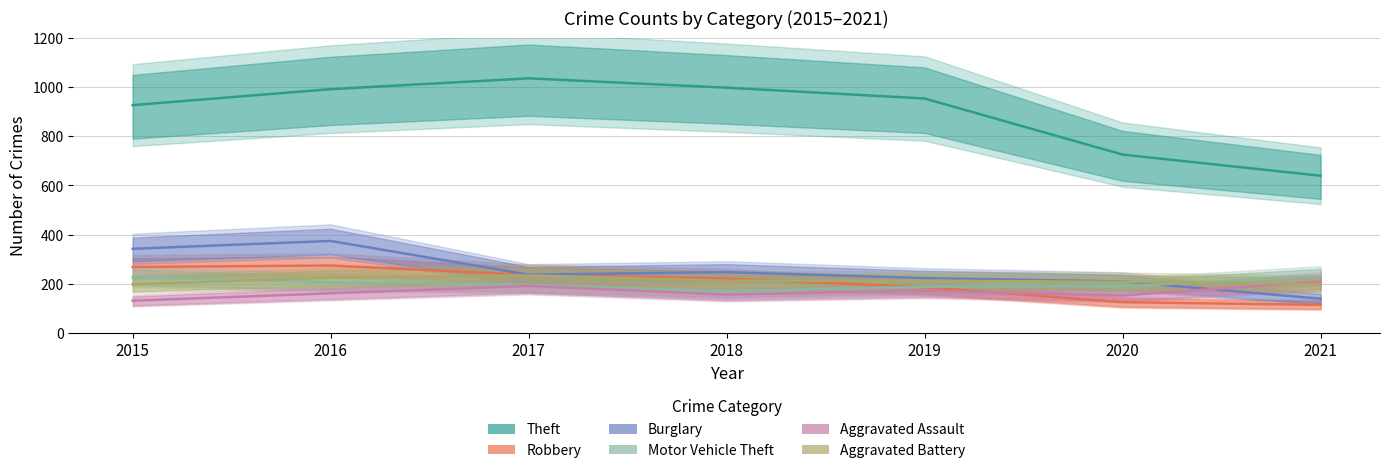

What is the spread (max minus min) of values at 2021?

525